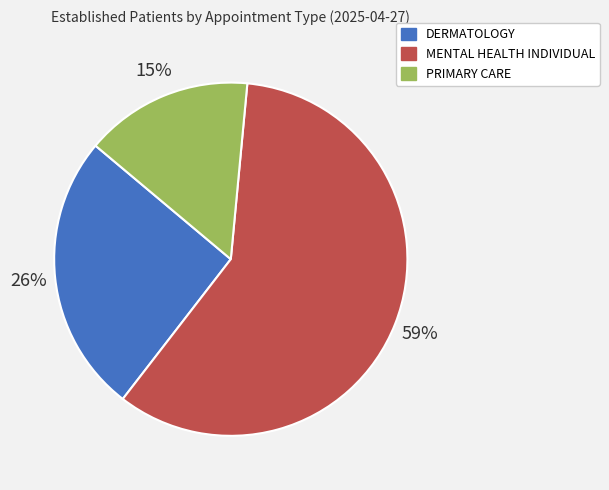

Count the number of slices in the pie.

3